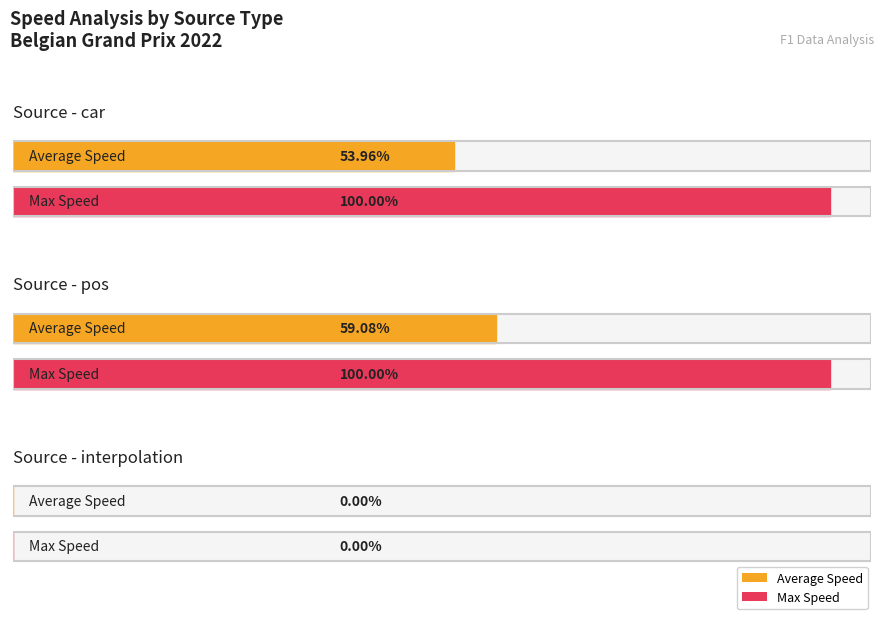

At which category is the sum across all series the highest?

pos